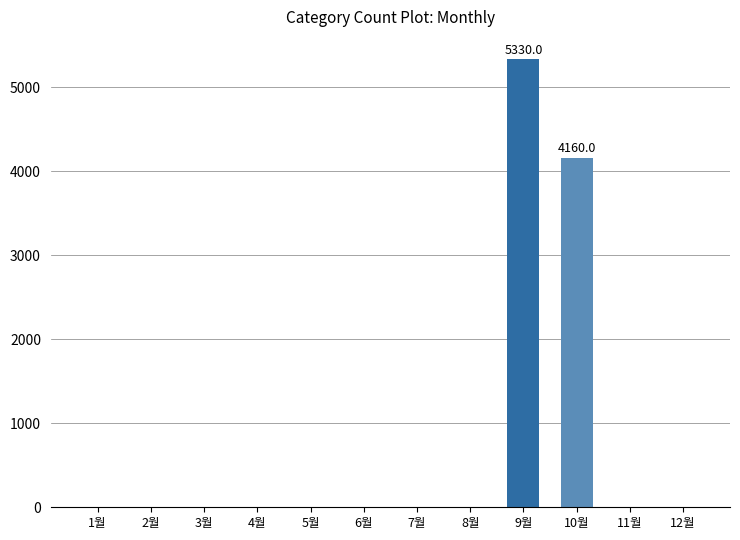

Between 7월 and 10월, which is larger?

10월